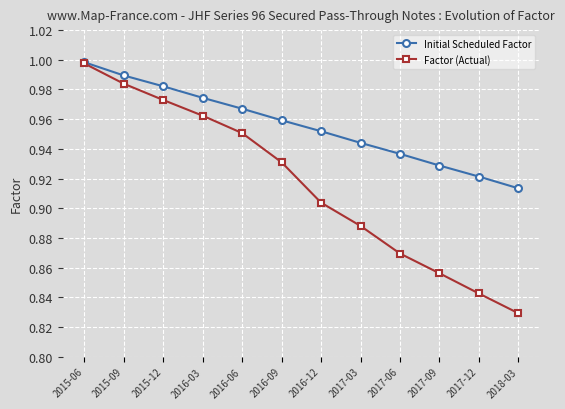

What is the difference between the Factor (Actual) values at 2017-03 and 2015-09?

0.1